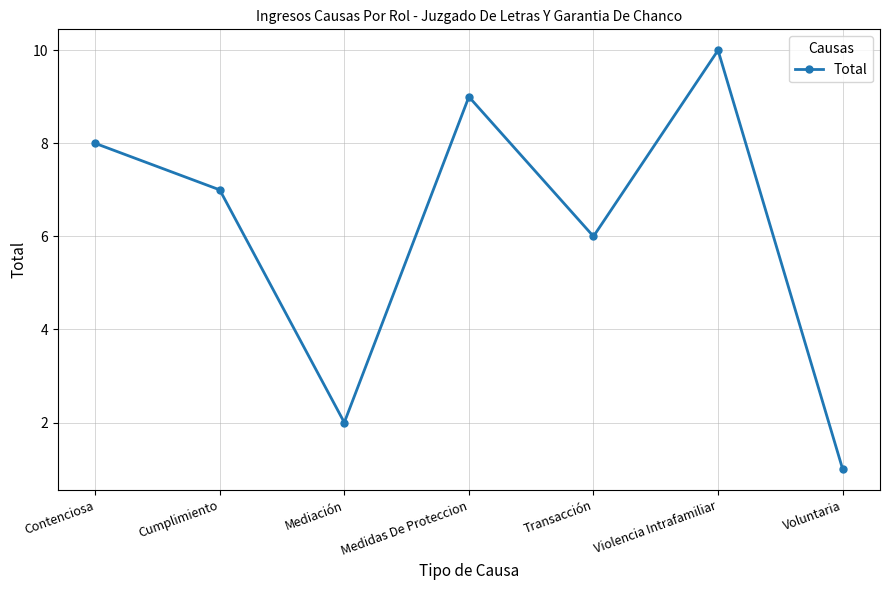

What is the label of the 1st point from the right?

Voluntaria